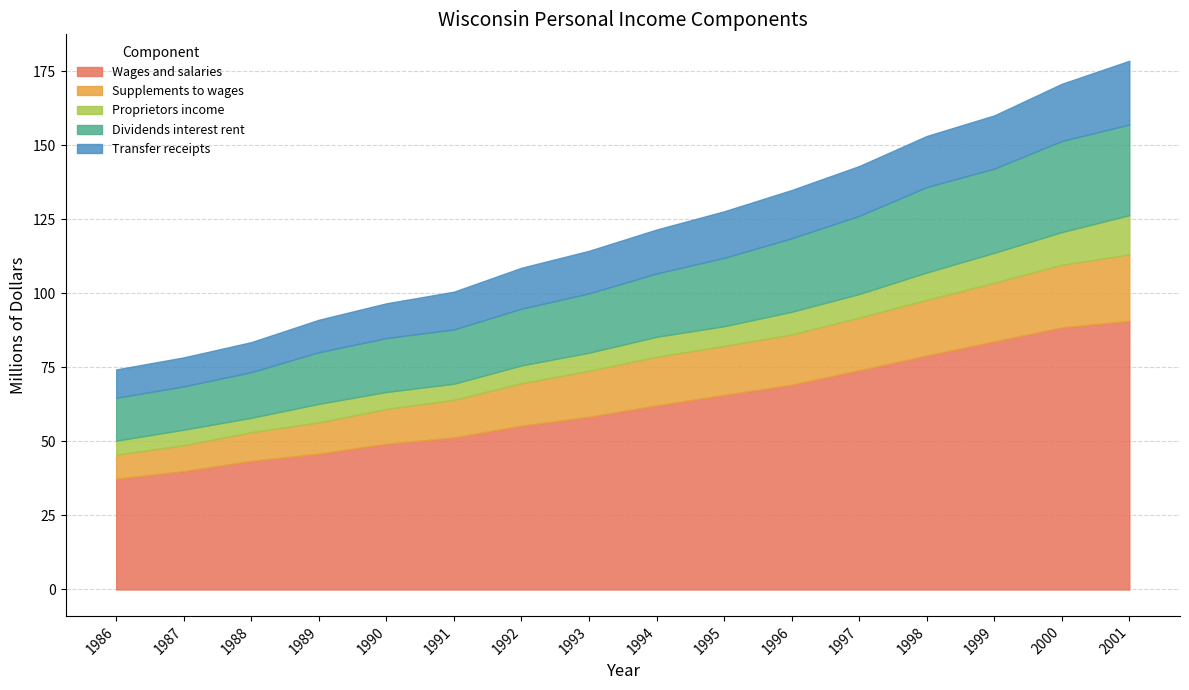

At which category does the chart reach its minimum across all series?

1986